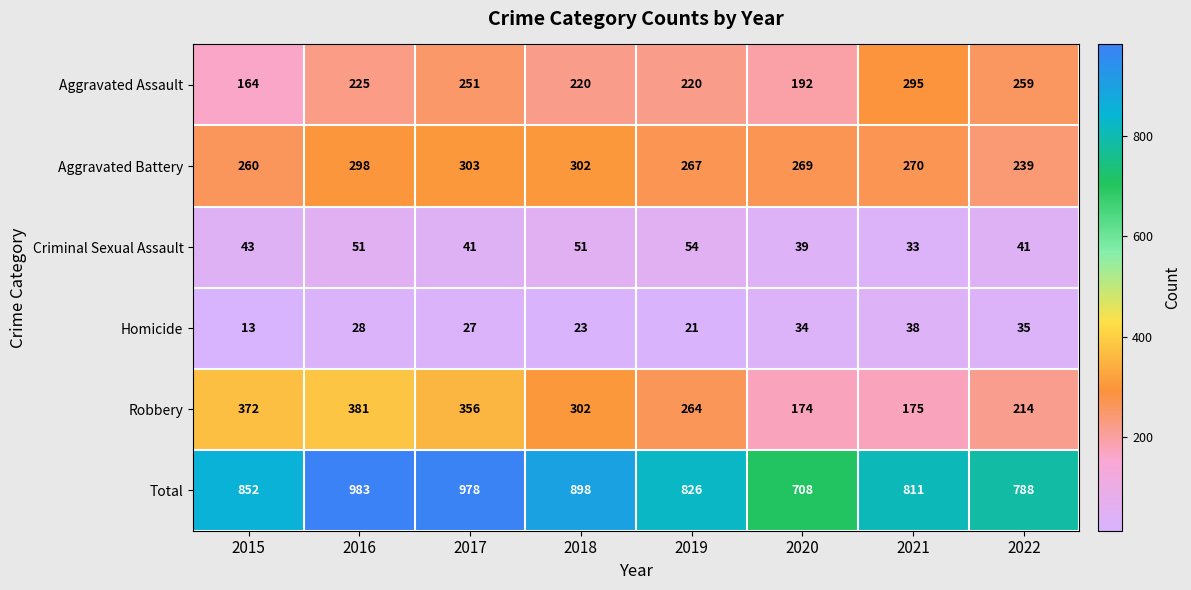

At which category does the chart reach its peak across all series?

2016